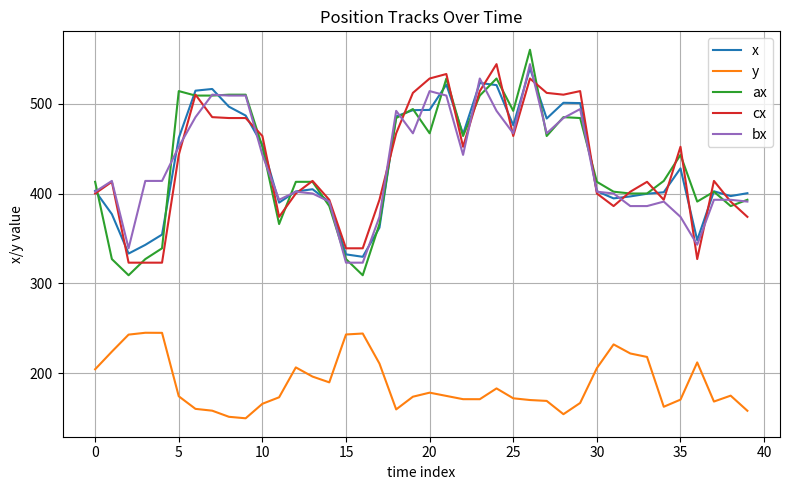

How many lines are shown in the chart?

5